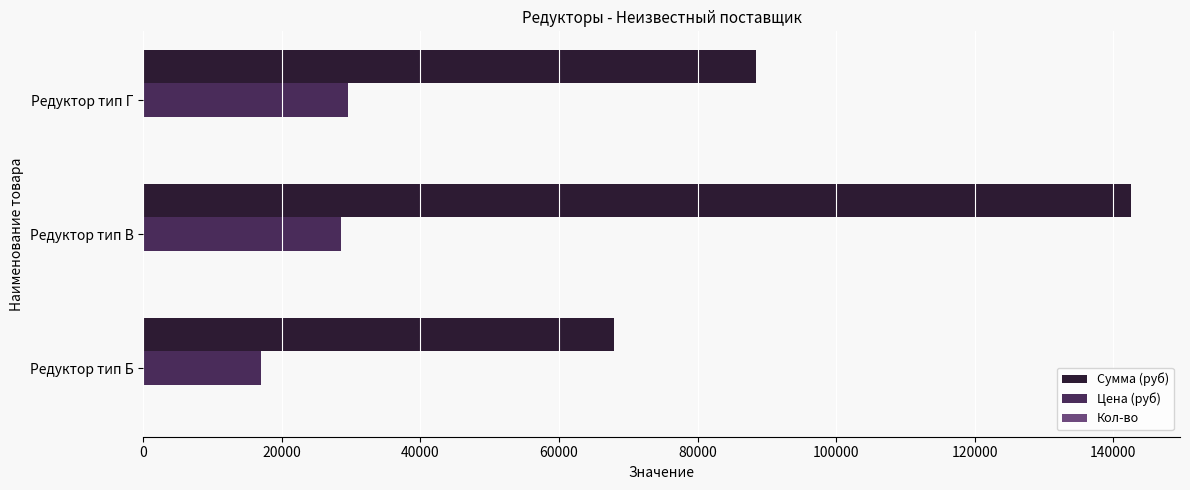

What is the maximum value shown in the chart?

142500